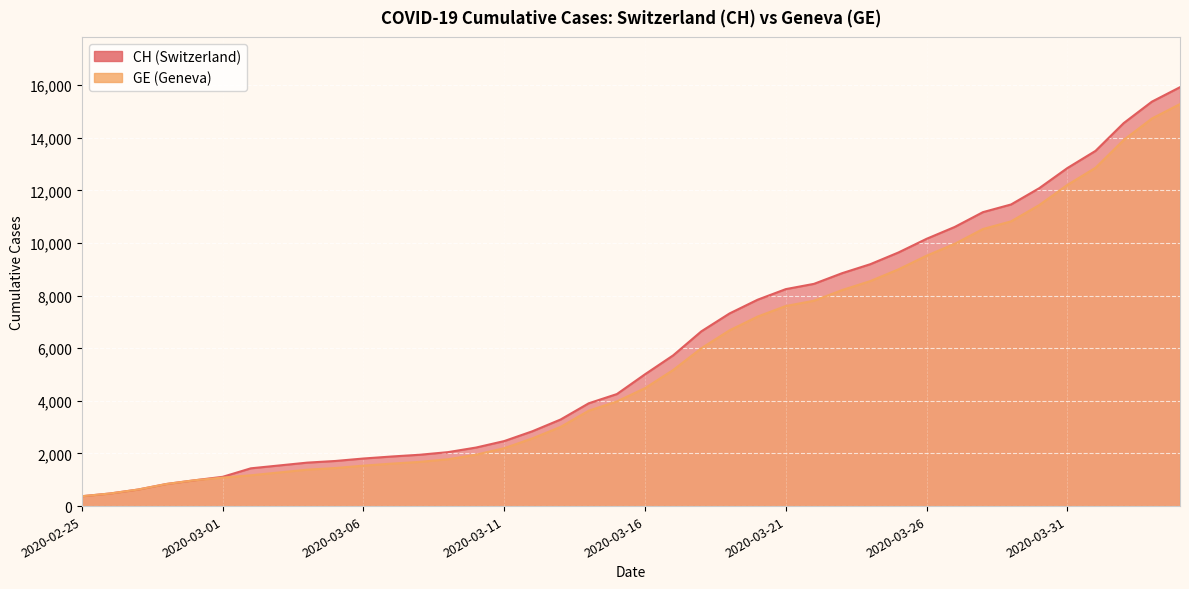

How many data points in GE are above 4485?

19